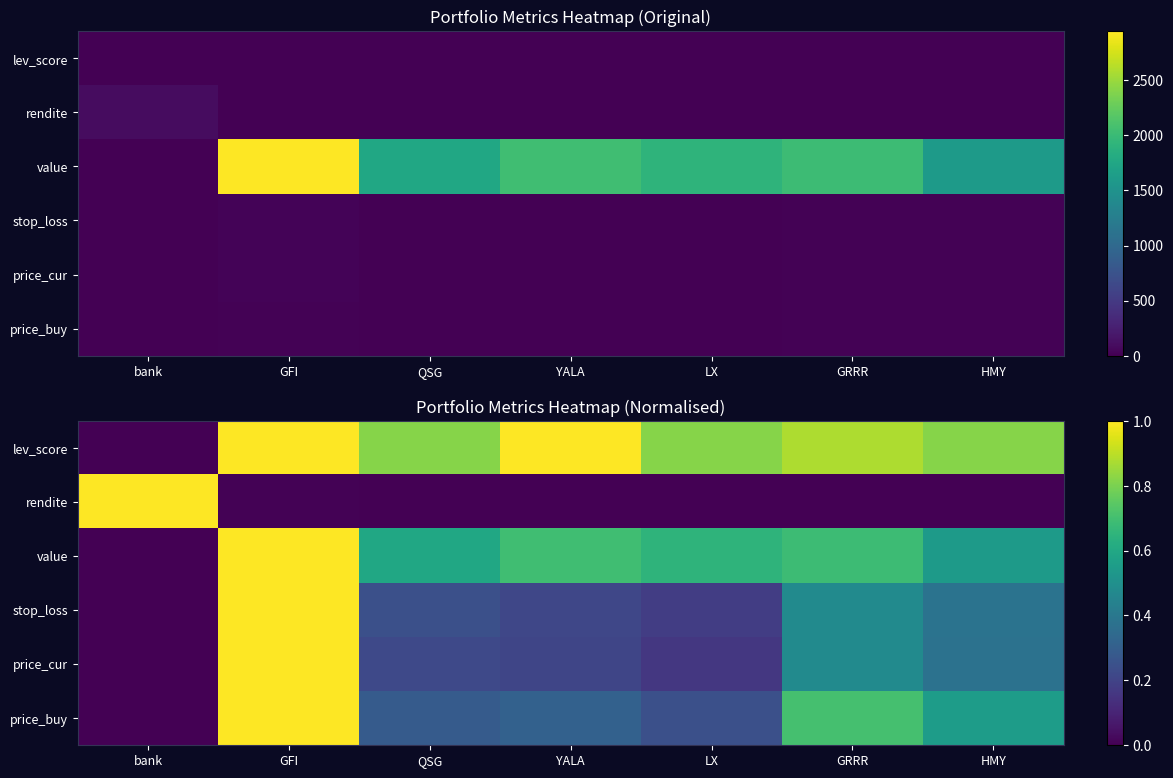

How many values in rendite are above zero?

6